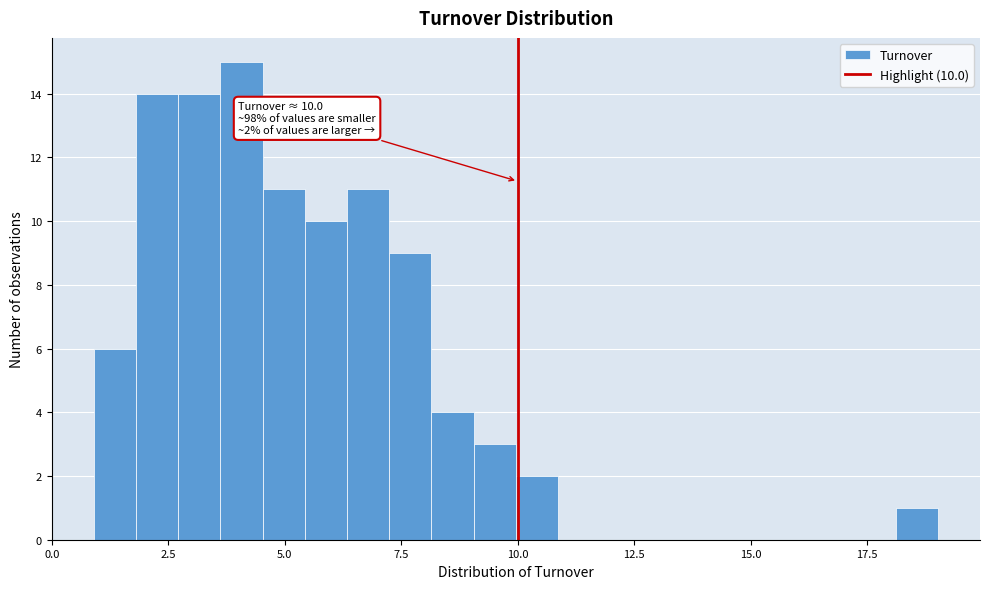

Read against the x-axis, roughly where is the centre of the tallest bar?

4.0